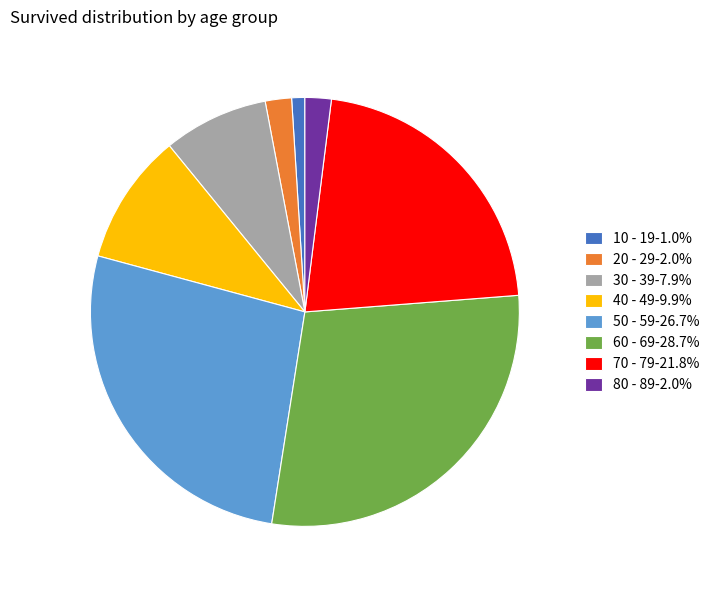

Count the number of slices in the pie.

8